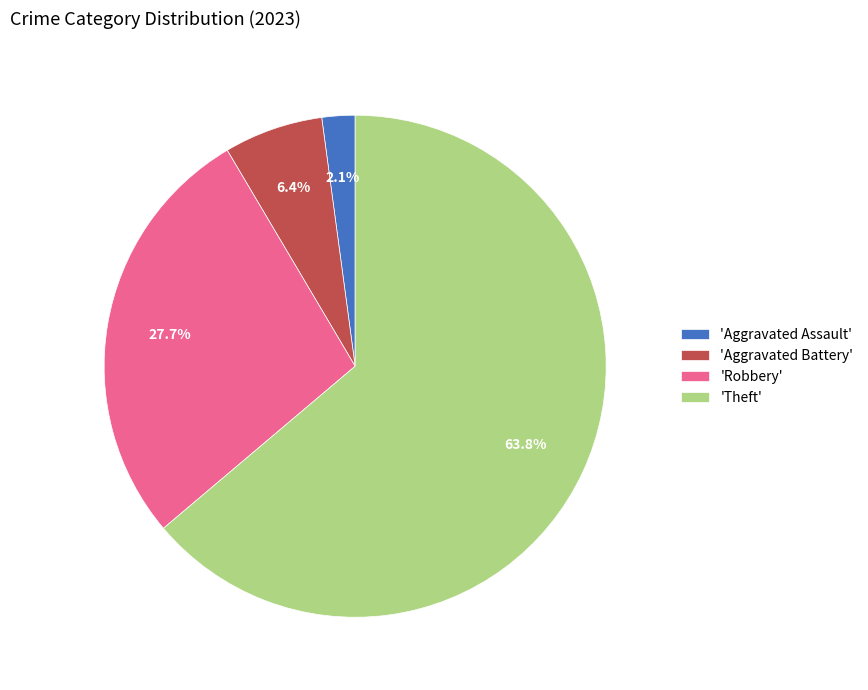

What portion of the pie excludes 'Theft'?

36.2%